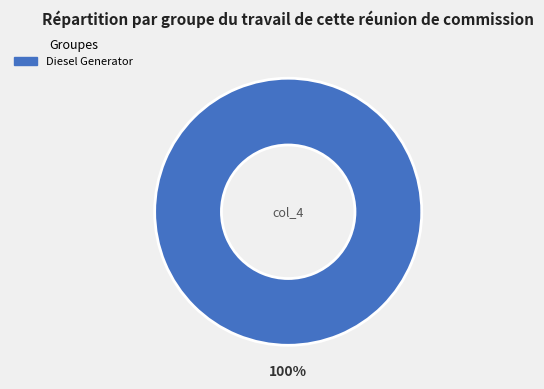

Is there any slice that represents more than half of the pie?

Yes